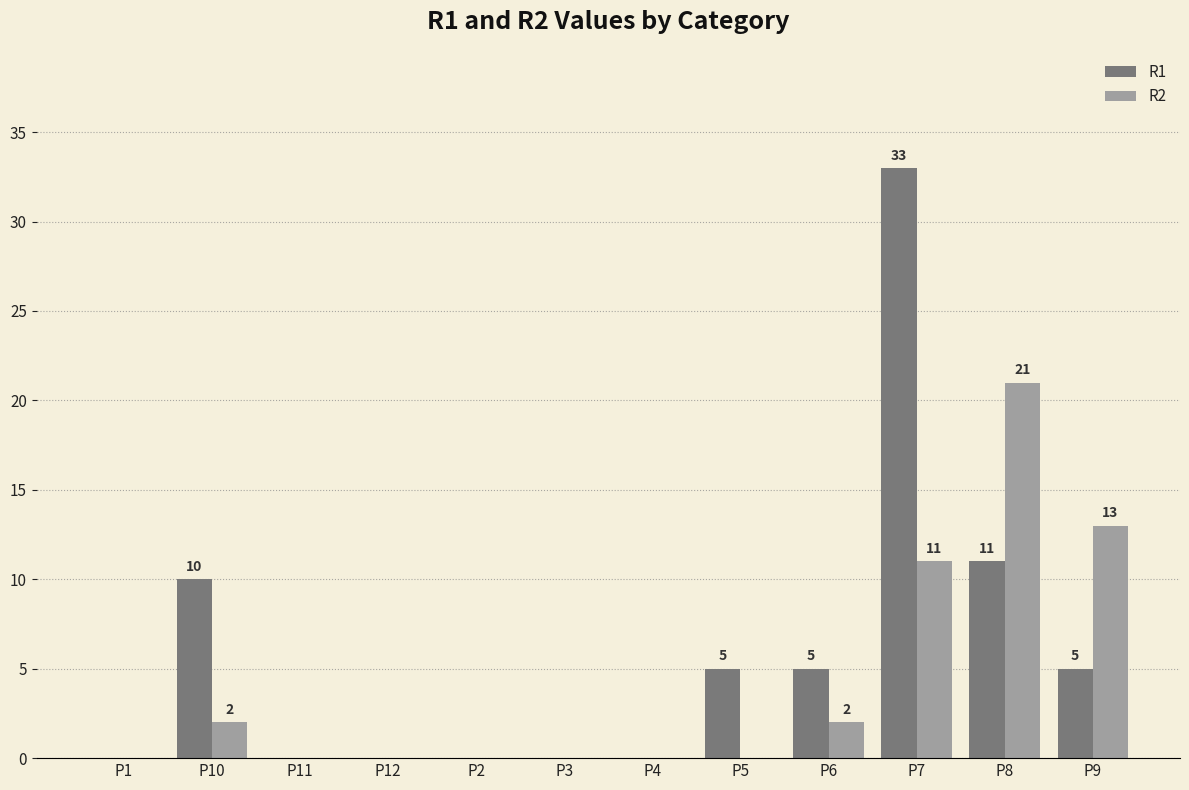

Are the bars grouped side by side (vs. stacked)?

Yes